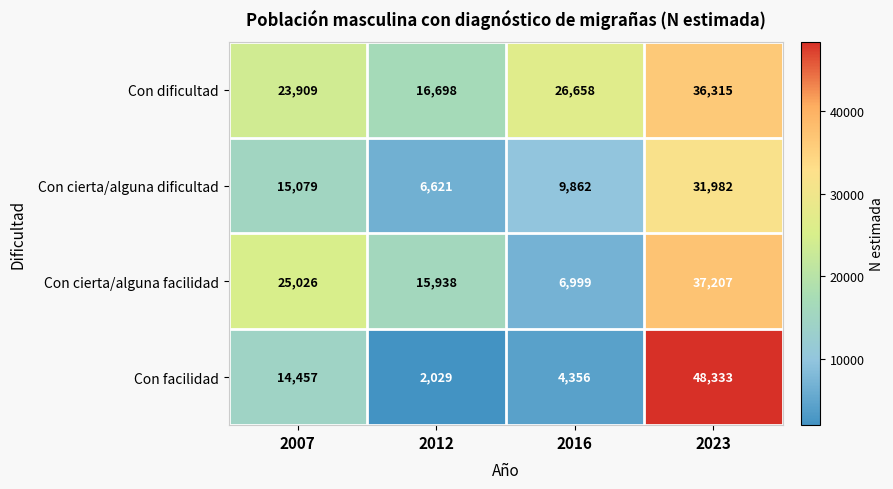

What is the total value across all series at 2016?

47875